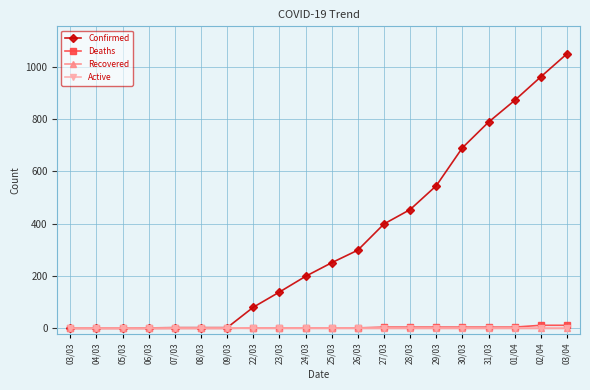

What is the label of the 12th point from the left?

26/03